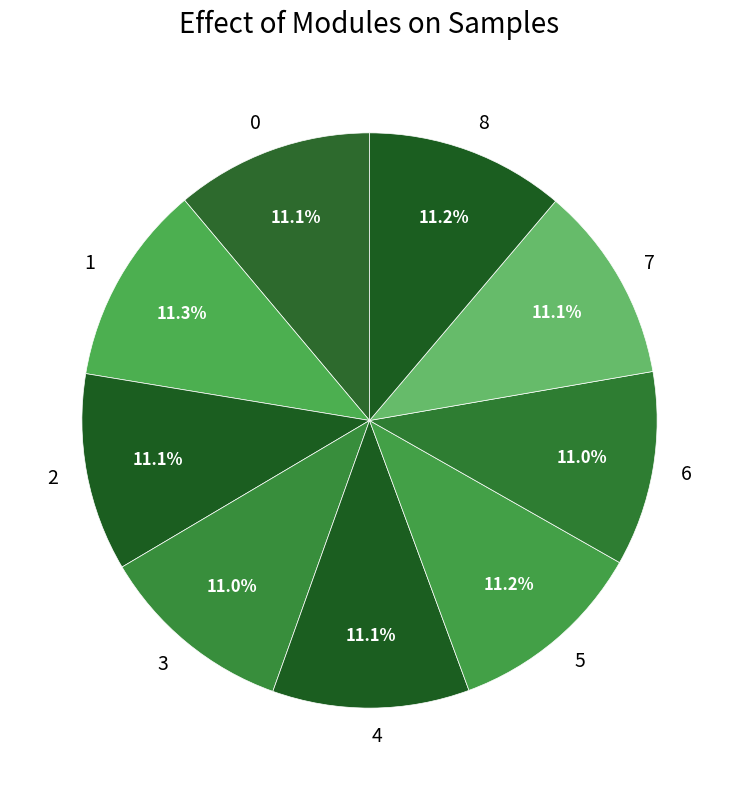

Does 2 account for over 50% of the chart?

No